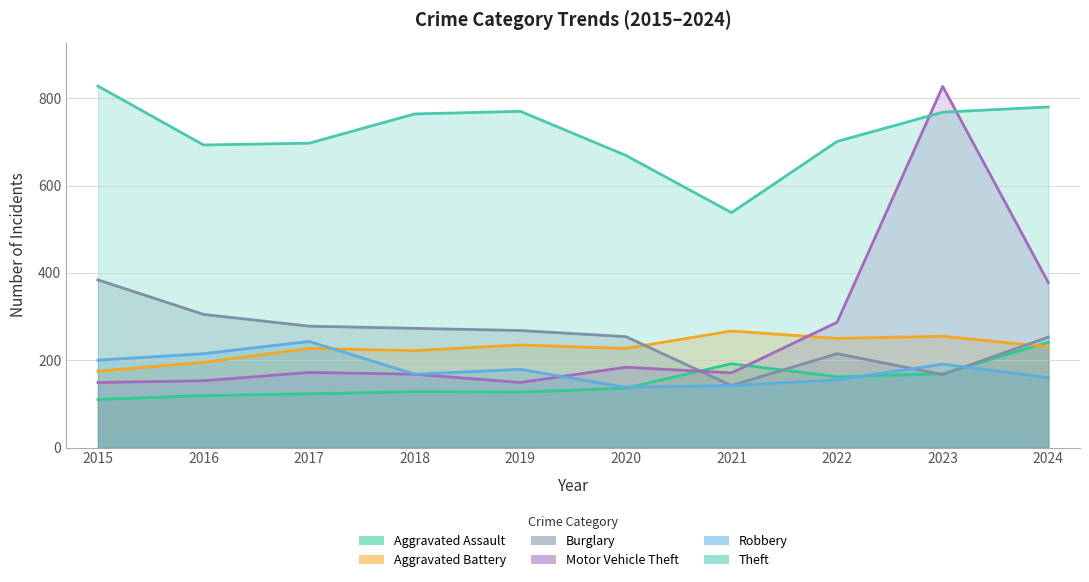

What is the difference between the second highest and second lowest values in the Robbery series?

73